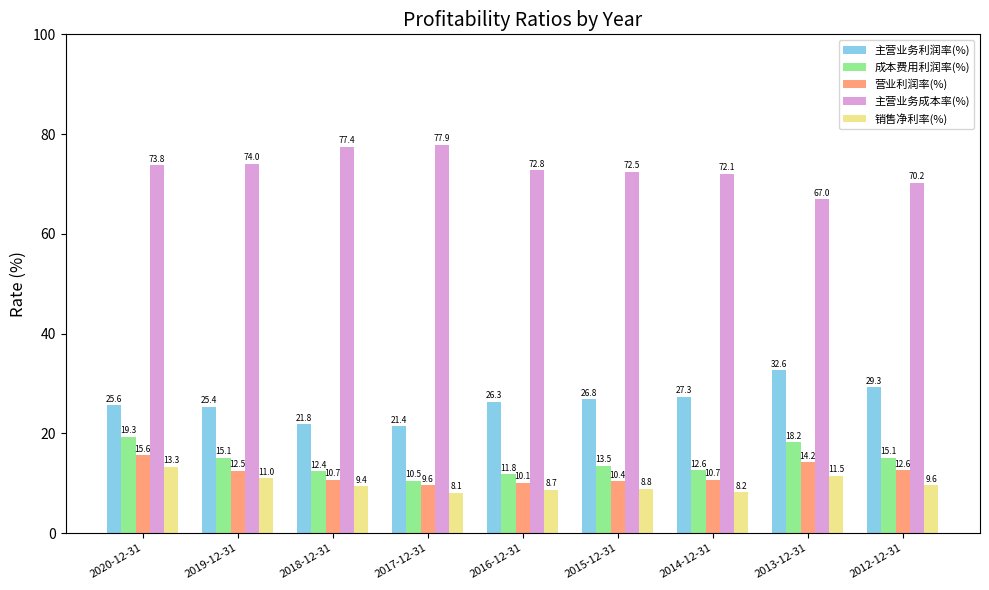

Which series has the largest total across all categories?

主营业务成本率(%)